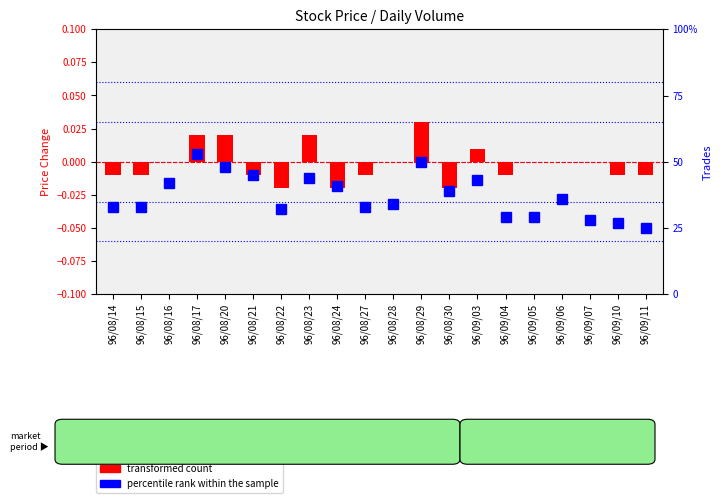

Is it true that percentile rank within the sample equals 50.0 at 96/08/29?

True